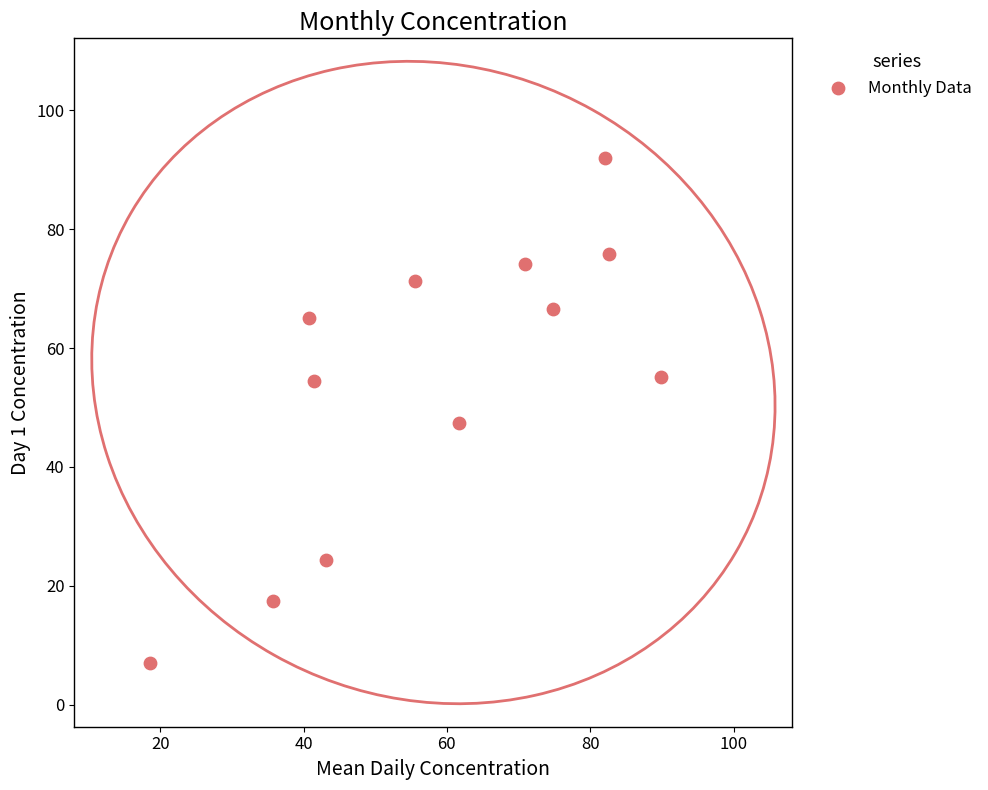

What Y value in the scatter plot is closest to 49?

47.4